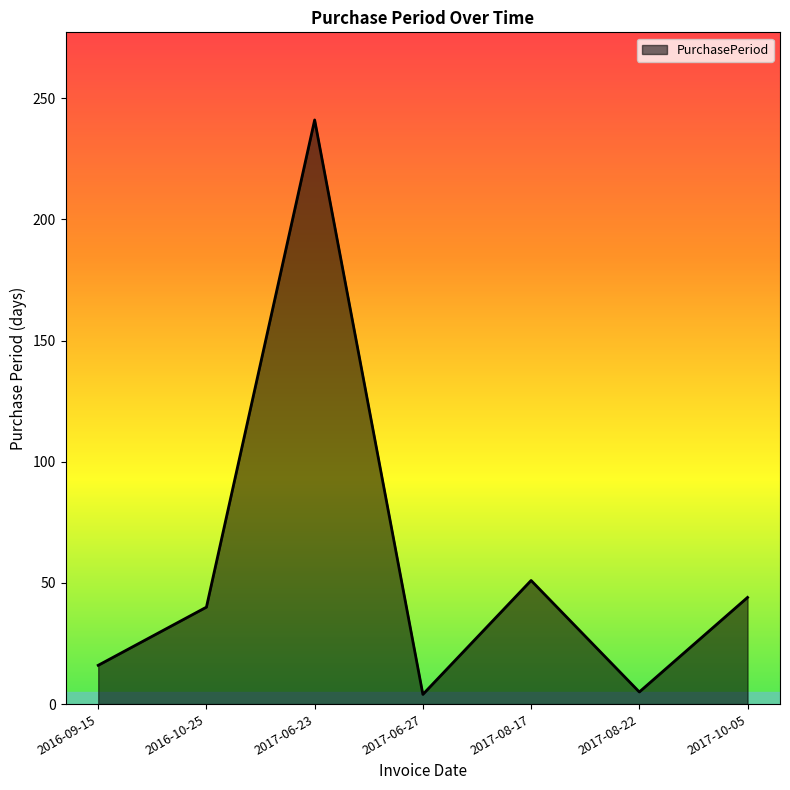

What is the change in value from 2017-06-27 to 2017-08-17?

+47